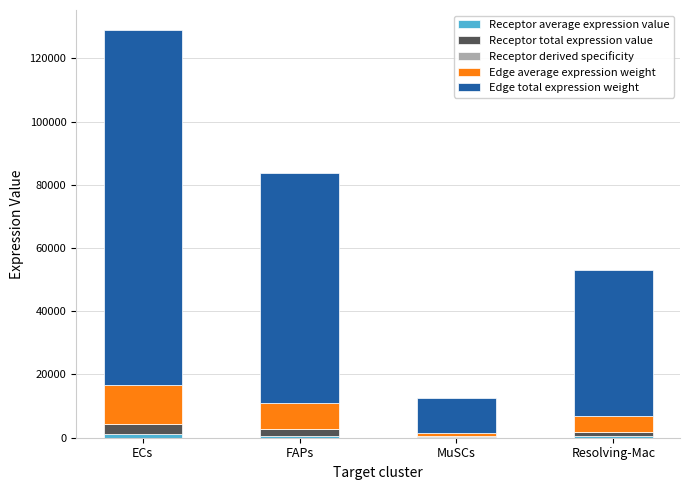

At which label does Edge average expression weight first exceed 8106?

ECs